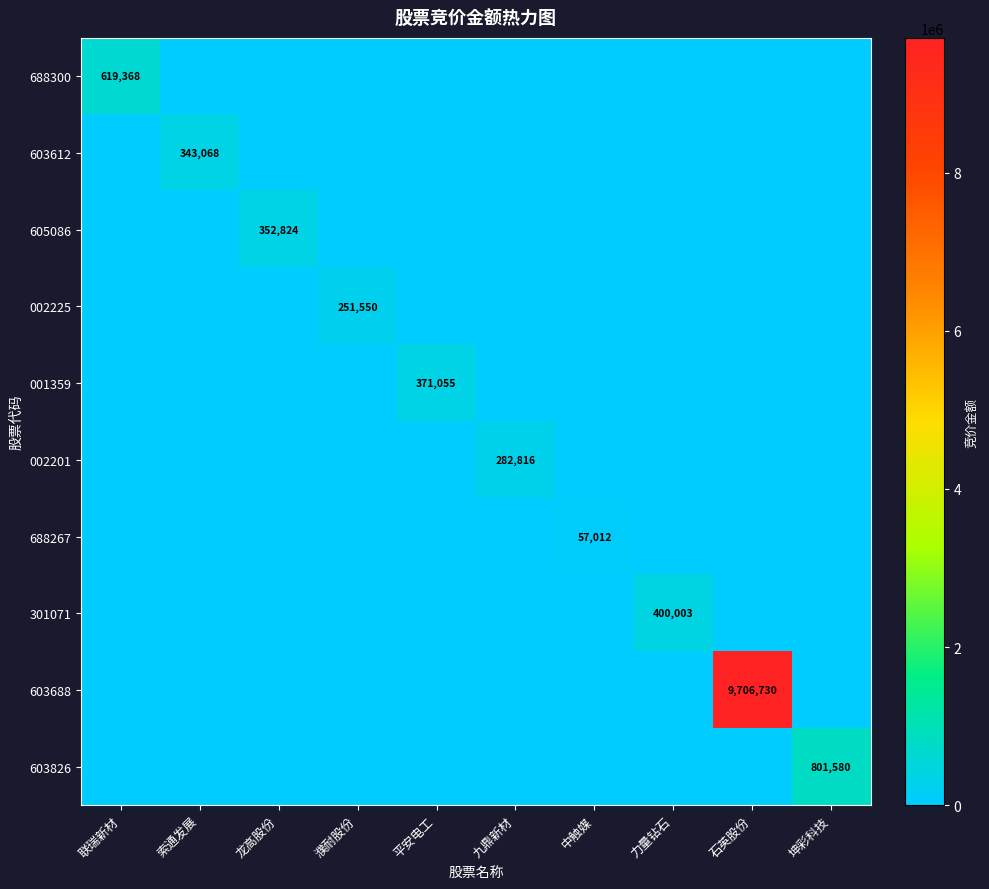

True or false: 603826 has a value of 1279768 at 坤彩科技.

False